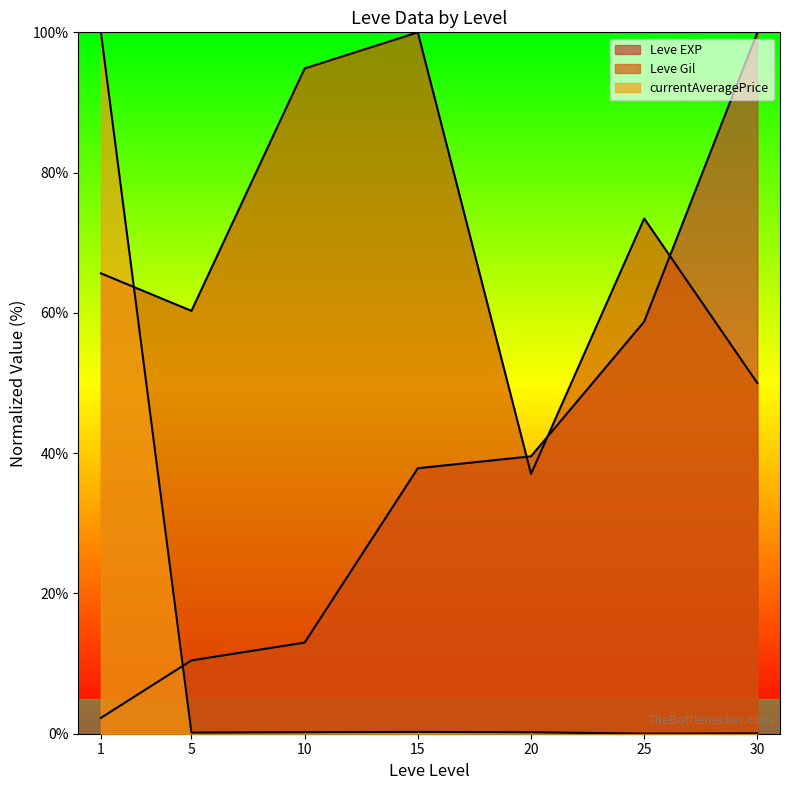

How many distinct data groups are displayed?

3